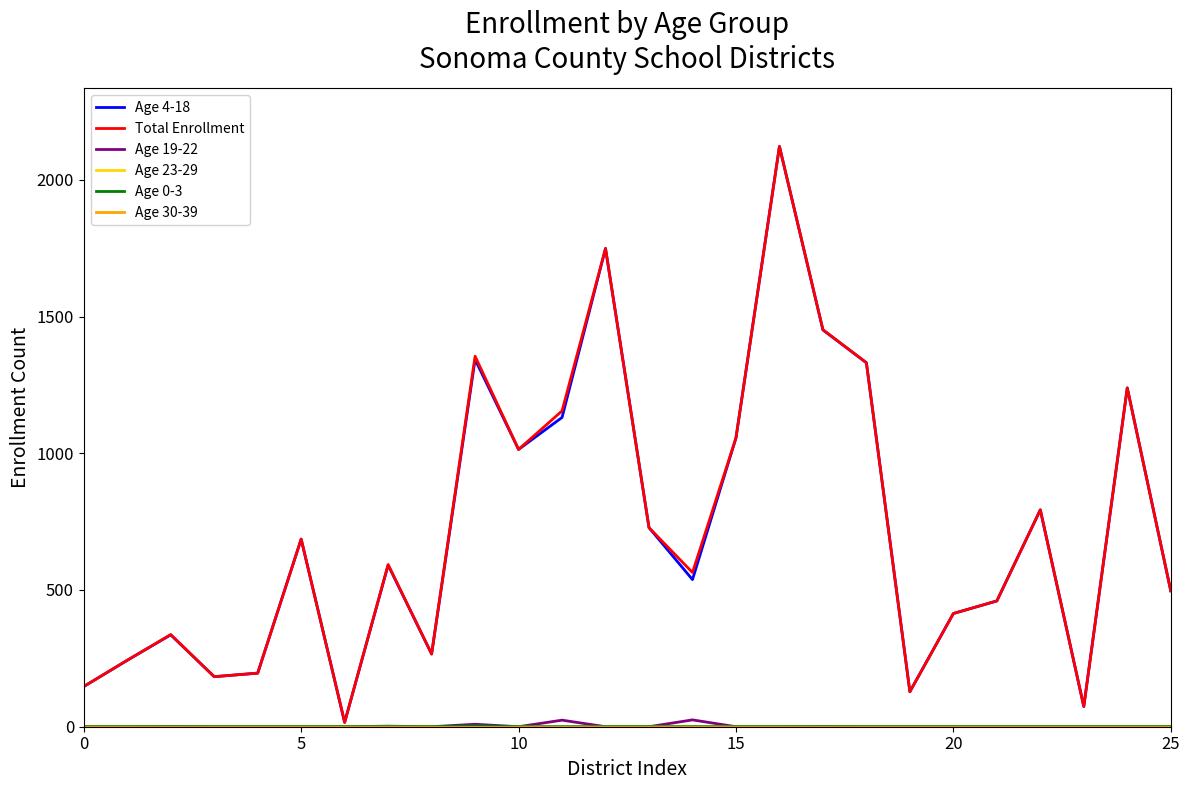

What is the maximum value shown in the chart?

2122